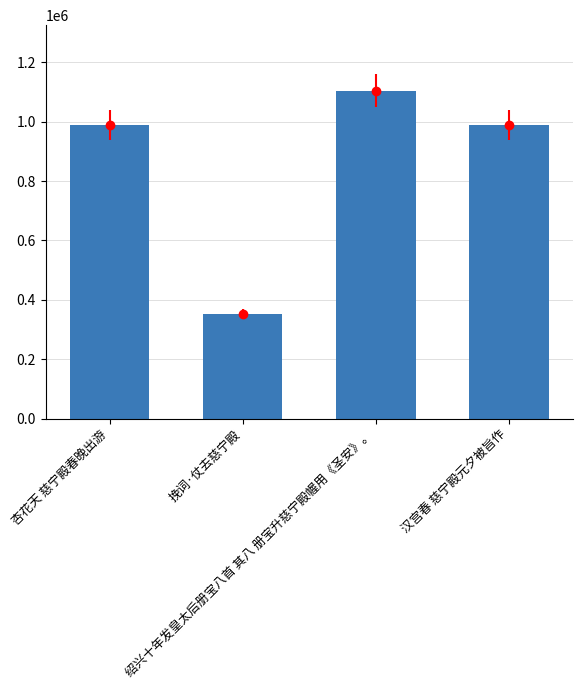

Reading left to right, list all the values displayed in this chart.

988331	352106	1104075	988326